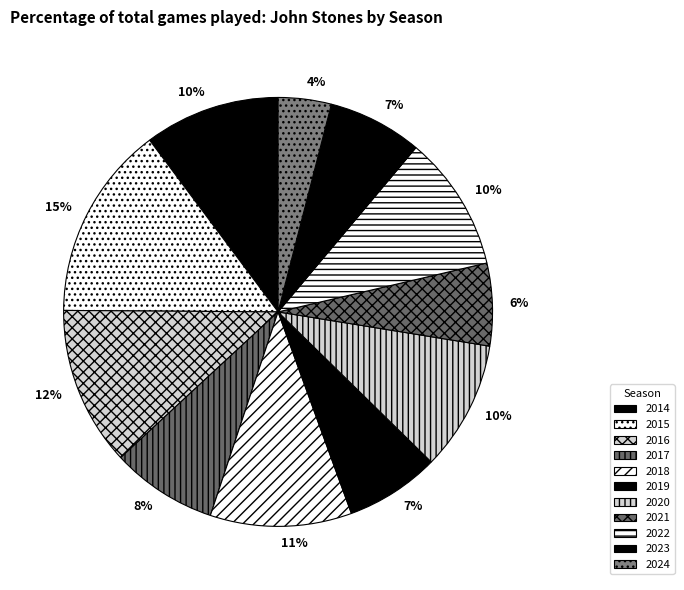

What is the smallest slice in the pie chart?

2024